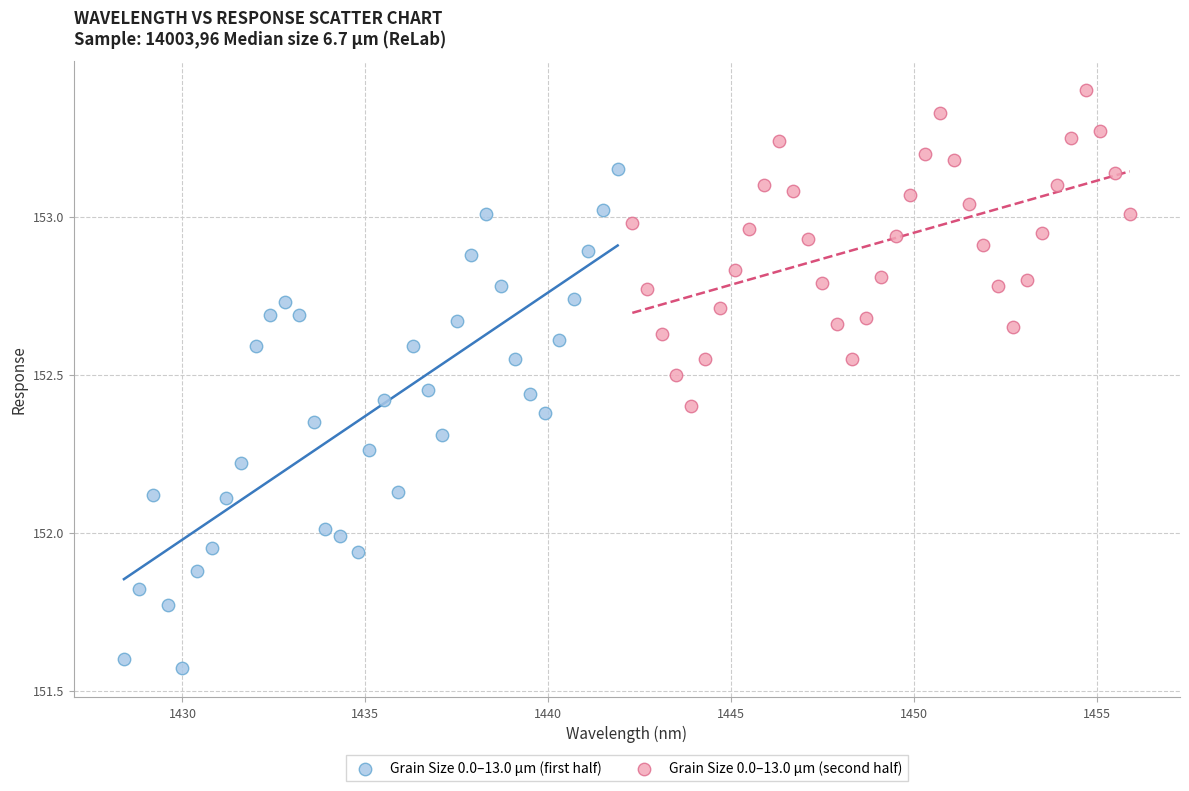

Which series contains the highest Y value?

Grain Size 0.0–13.0 µm (second half)